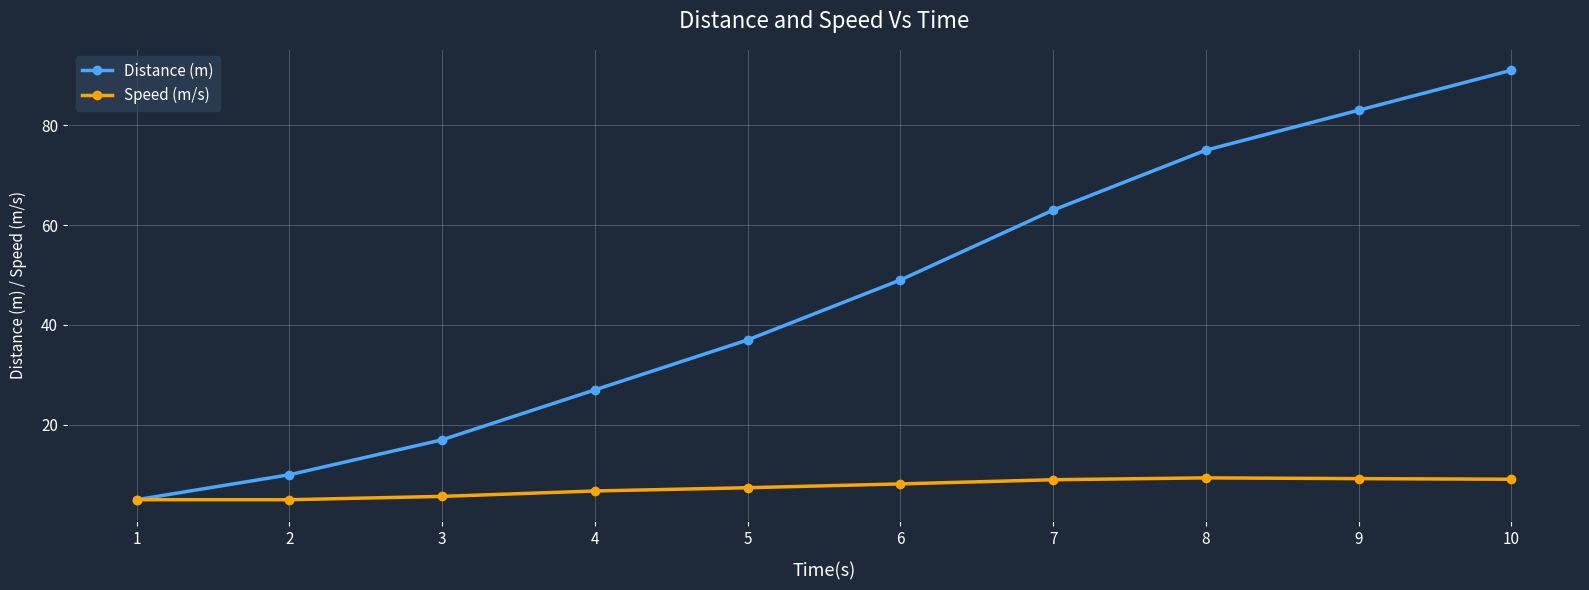

True or false: Distance (m) has a value of 37.0 at 5.

True